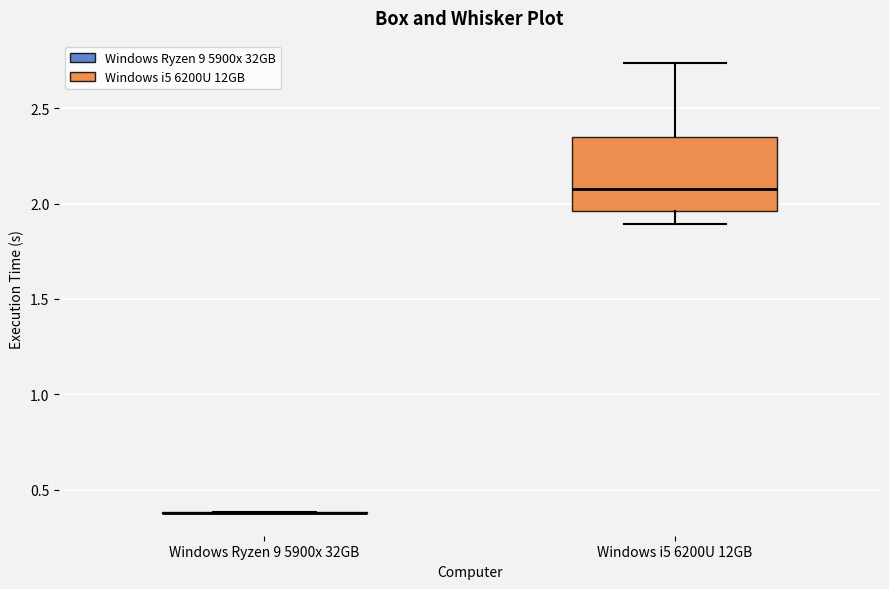

Comparing the boxes themselves (not the whiskers), which one is the tallest?

Windows i5 6200U 12GB